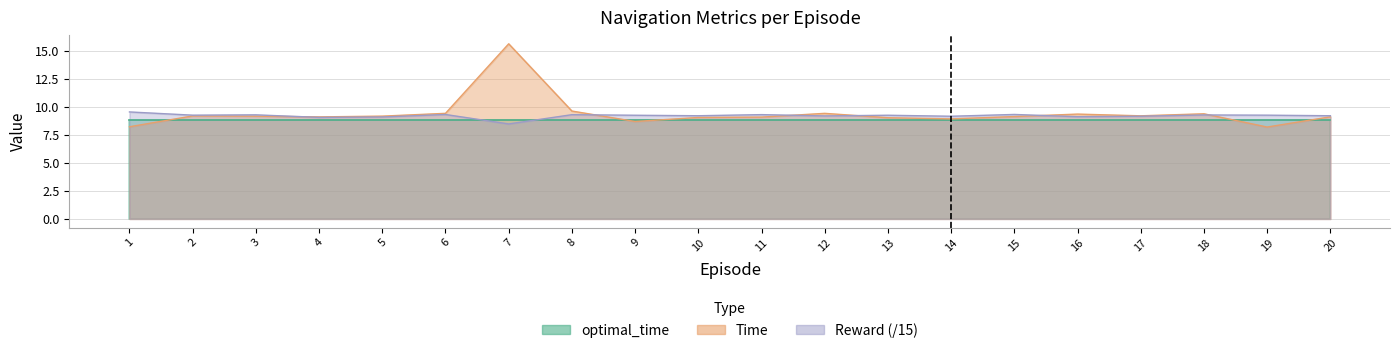

Is it true that Reward equals 9.3 at 9?

True